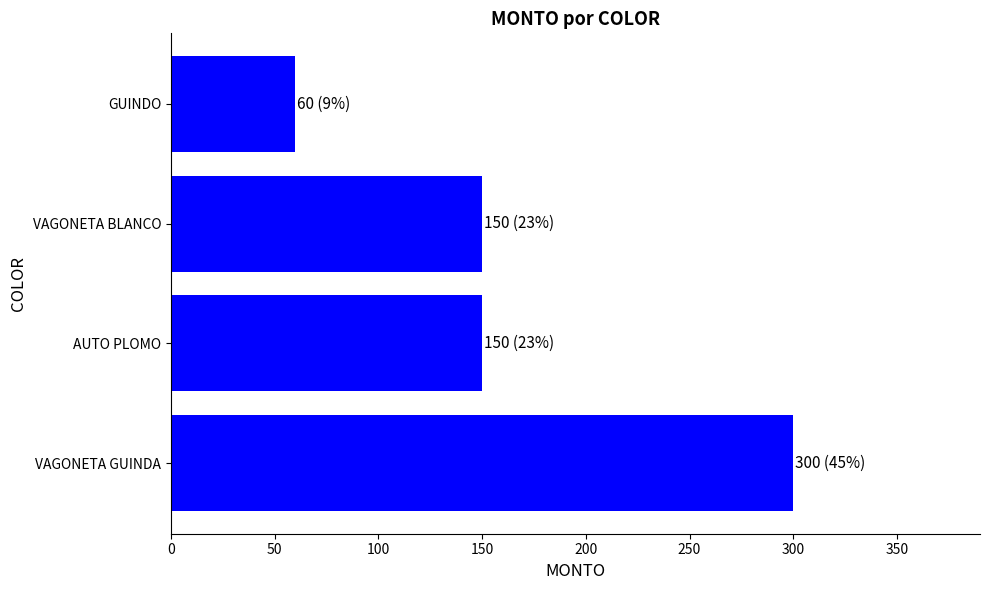

What is the sum of the values at AUTO PLOMO and VAGONETA BLANCO?

300